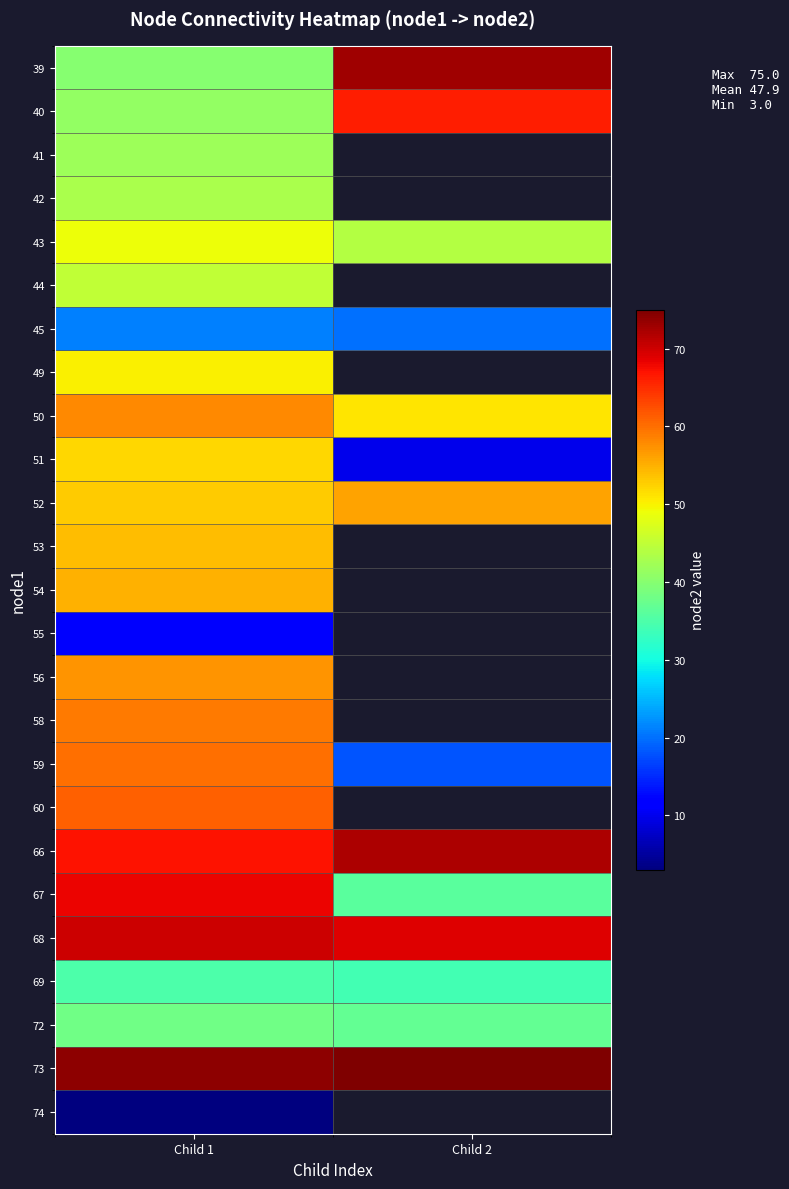

At which category is the sum across all series the highest?

Child 1